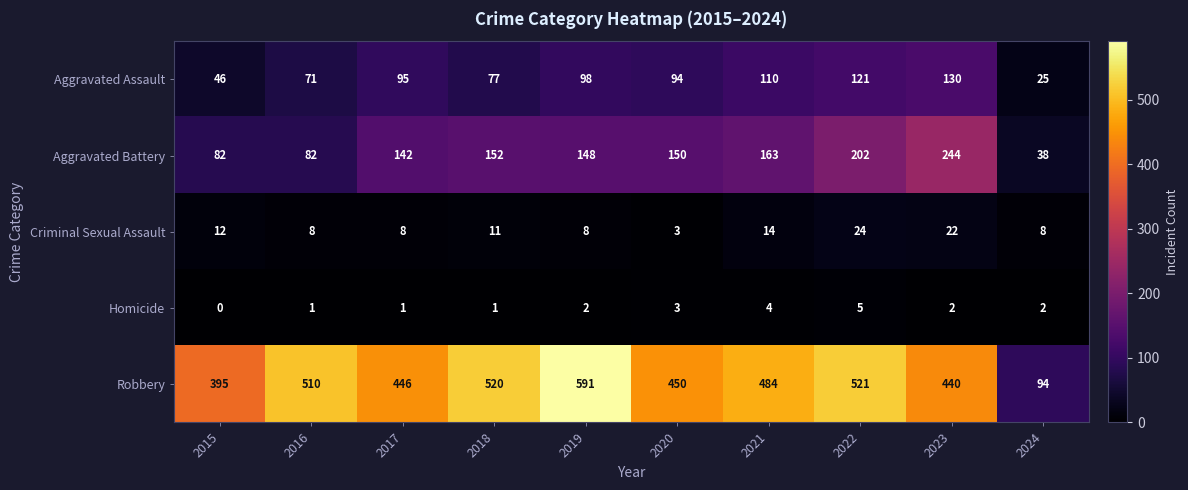

How many data points does each series have?

10